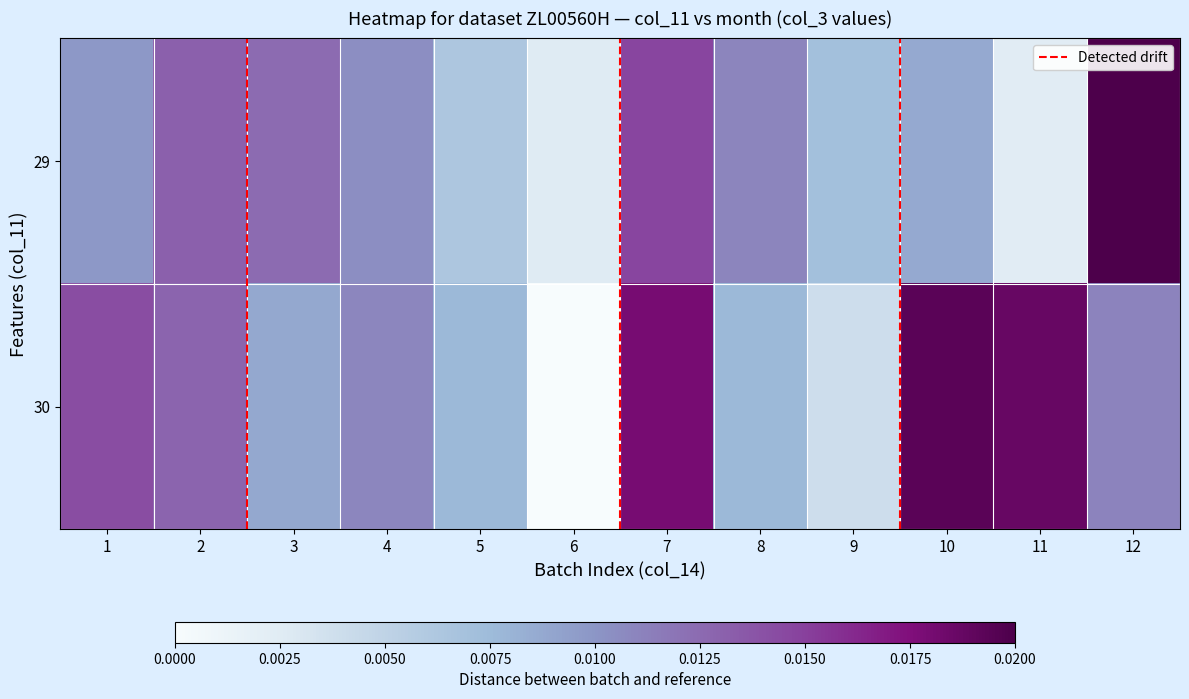

Where is 30 nearest to the value 0?

6